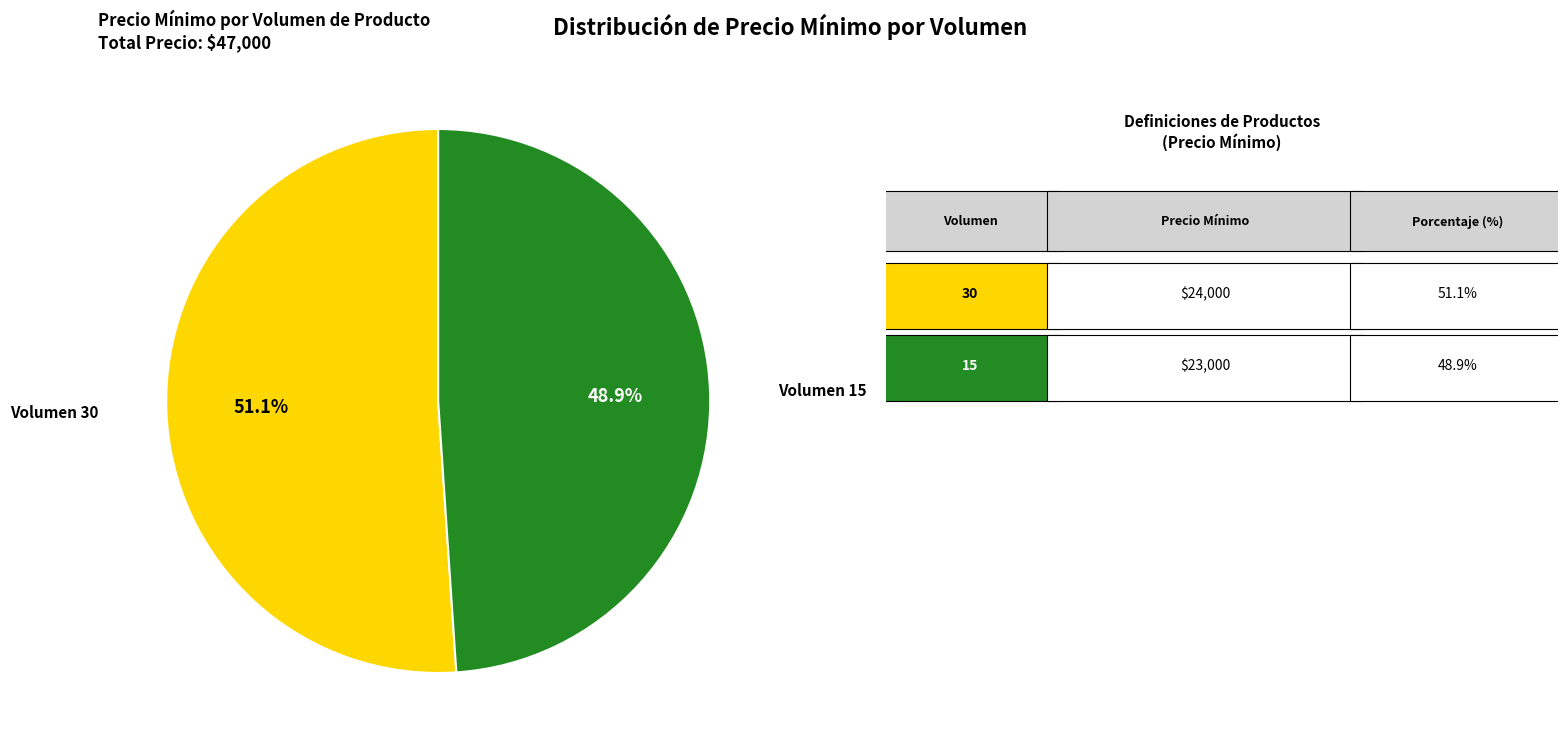

Does any single category account for the majority?

Yes